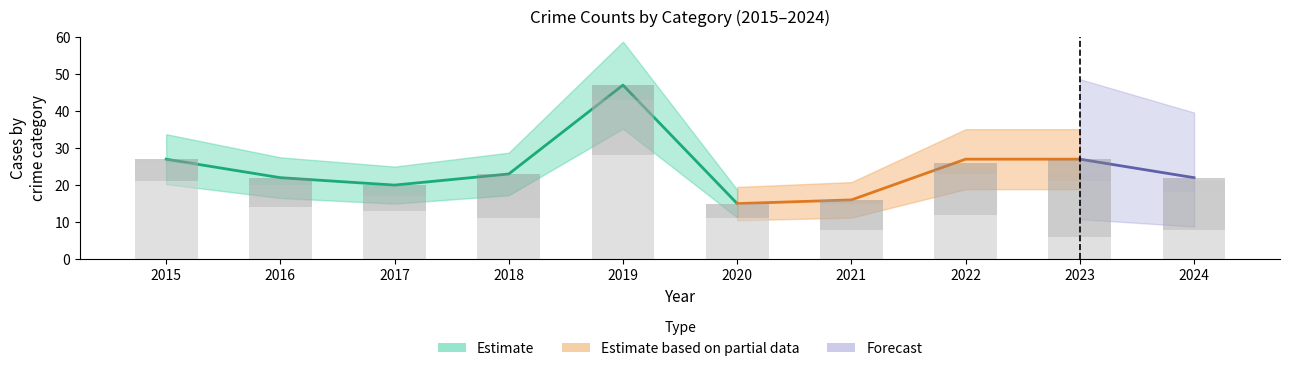

Which category has the lowest value in the Aggravated Battery series?

2020